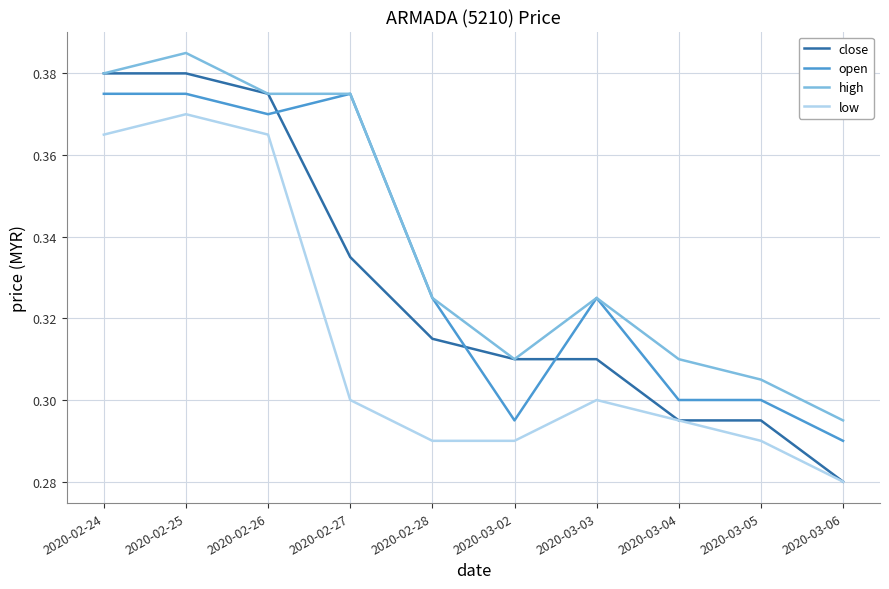

True or false: high has a value of 0.3 at 2020-03-06.

True